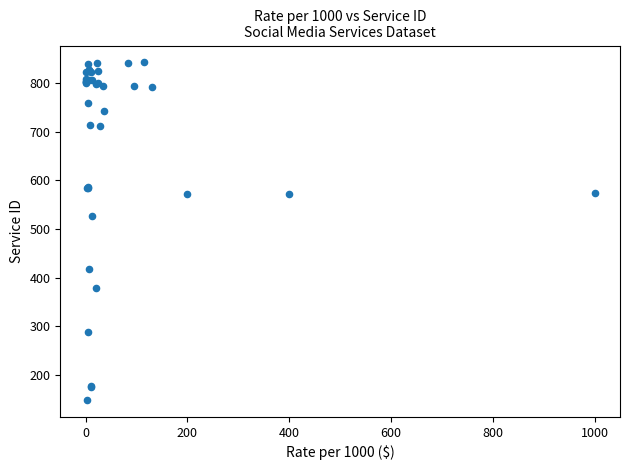

What Y value in the scatter plot is closest to 495?

526